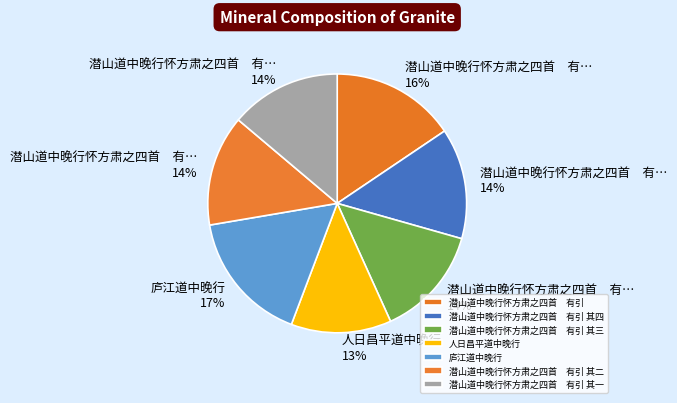

Count the number of slices in the pie.

7